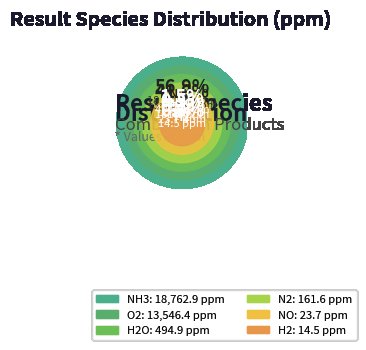

Is it true that N2 is 0% of the pie?

True